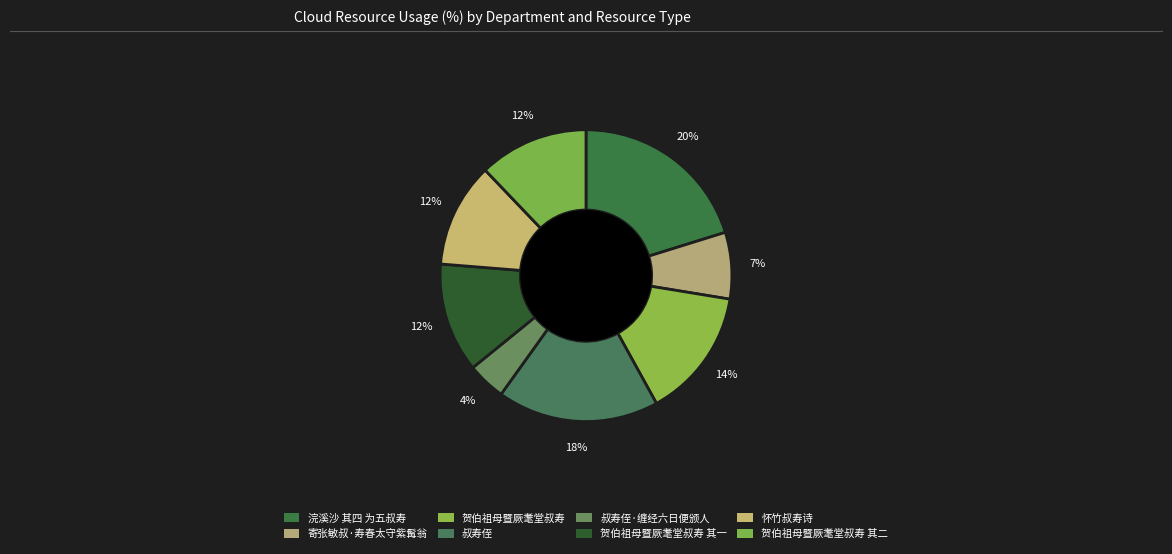

Count the number of slices in the pie.

8